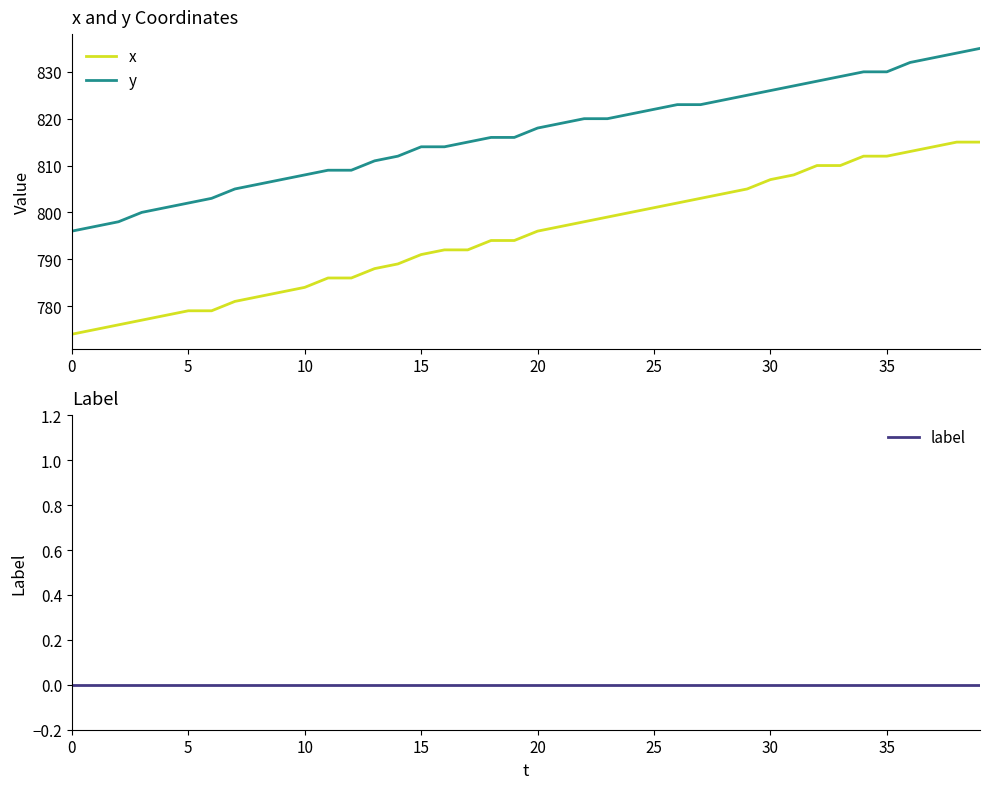

How many values in the y series exceed 818?

19